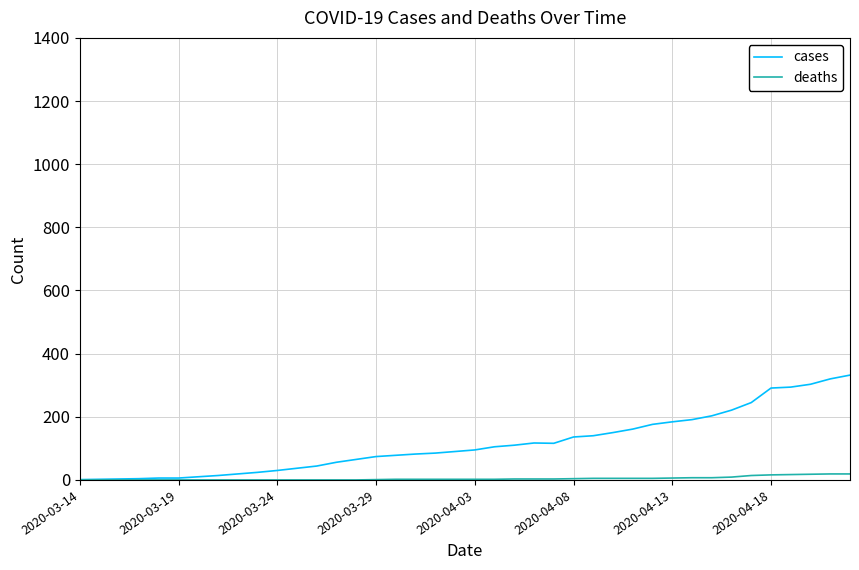

What is the greatest value displayed?

332